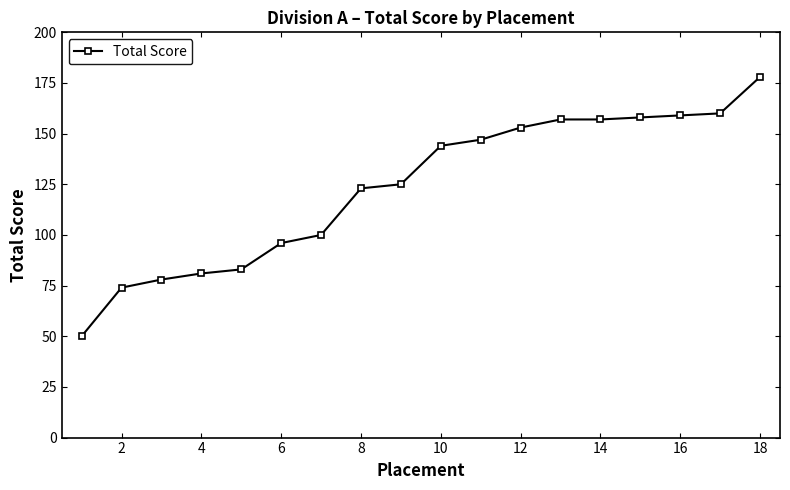

What is the maximum value shown in the chart?

178